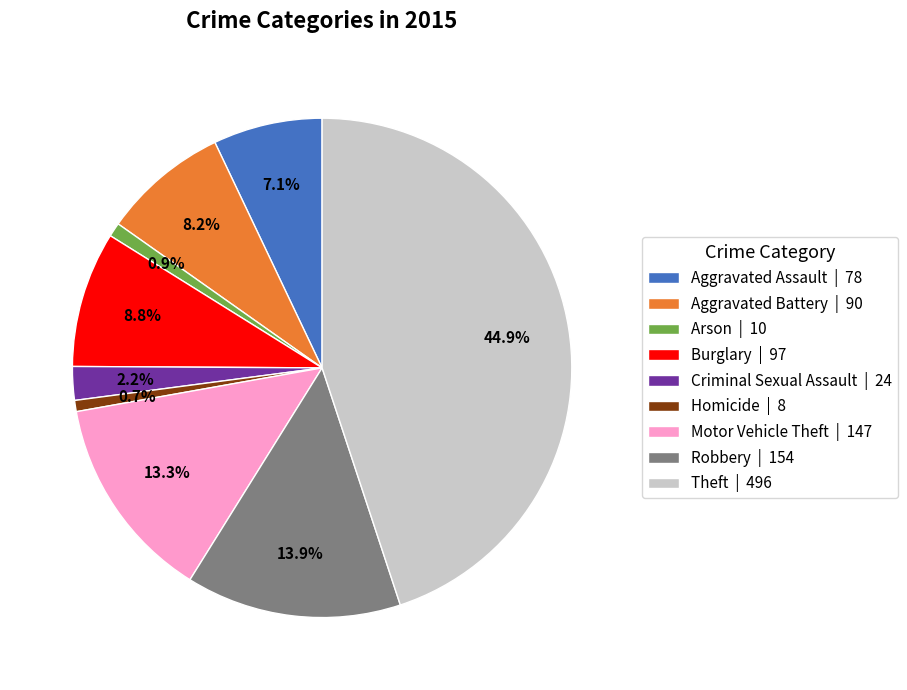

To the nearest percent, what is the combined percentage of Criminal Sexual Assault and Arson?

3%